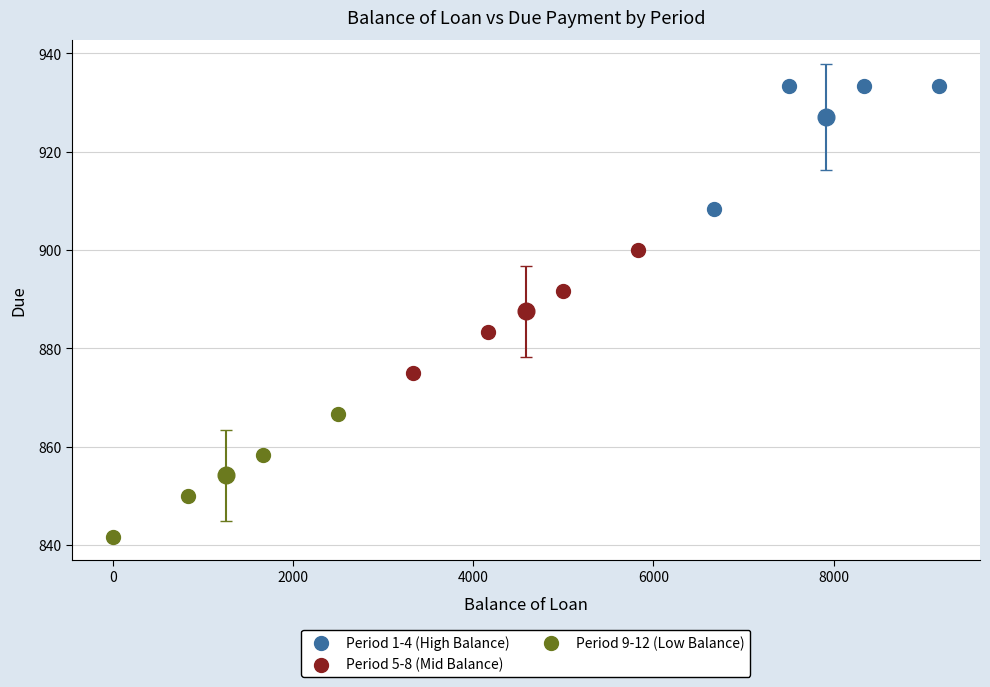

Which series reaches the minimum Y coordinate?

Period 9-12 (Low Balance)